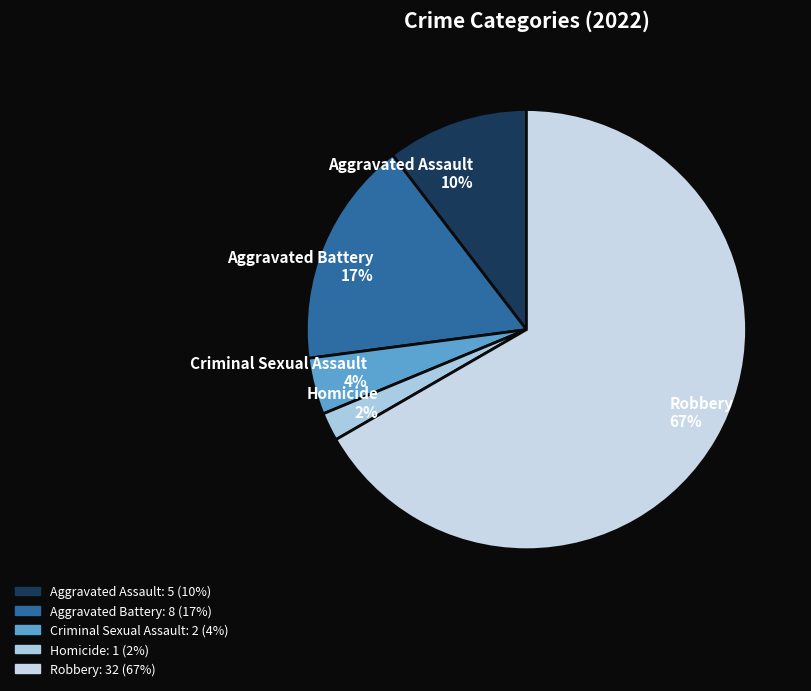

Which category accounts for the majority?

Robbery